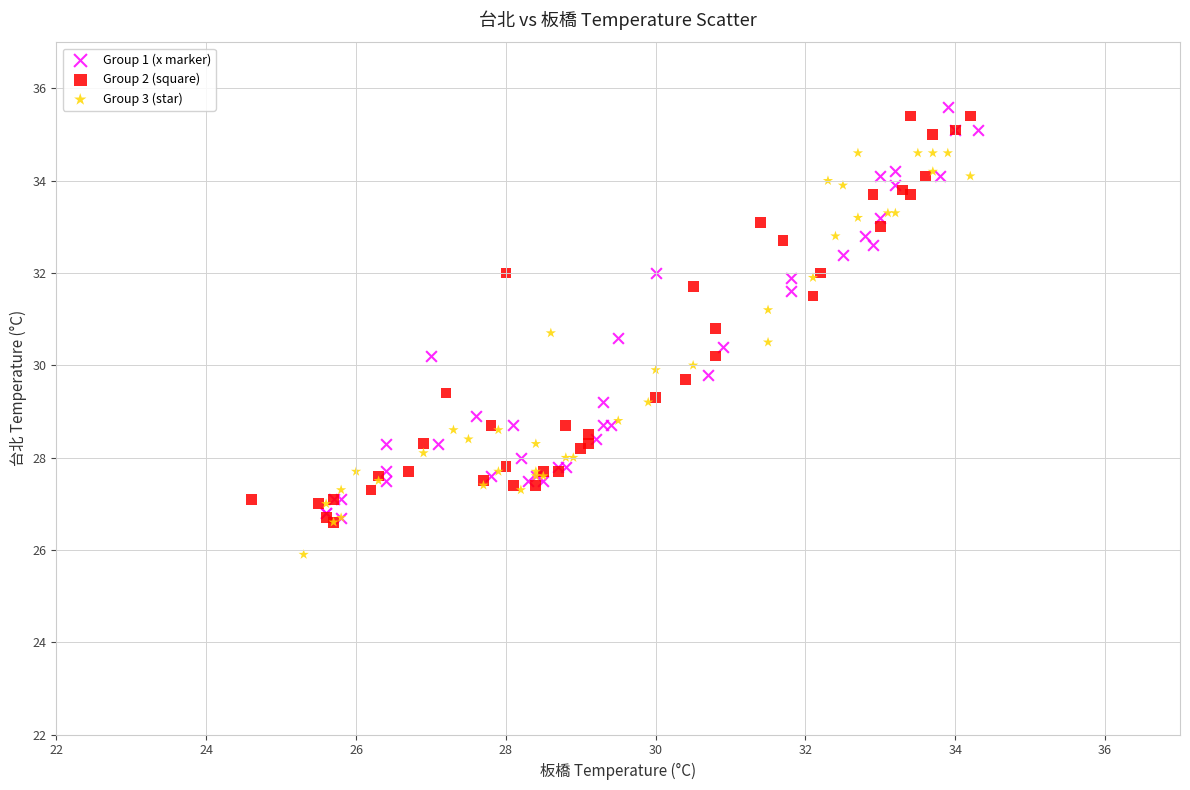

Which series contains the lowest Y value?

Group 3 (star)